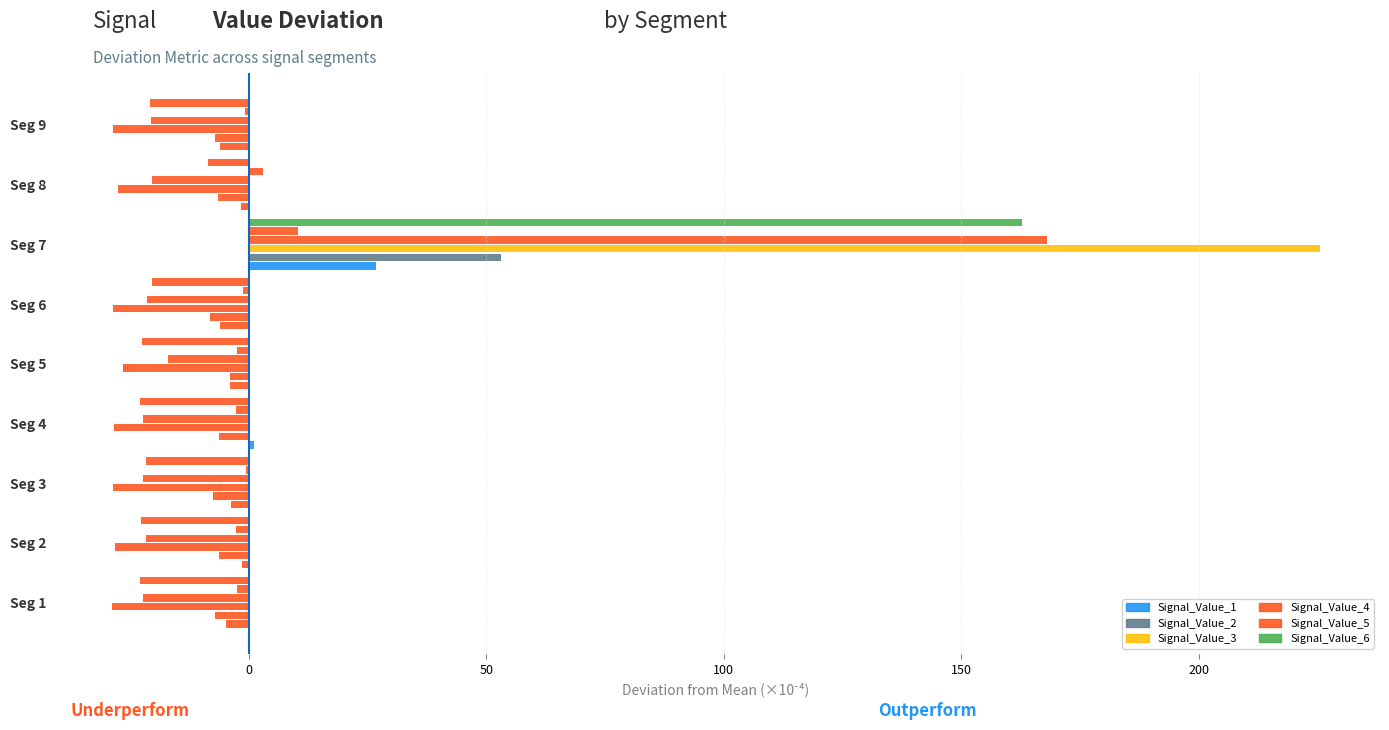

Count the number of data series in this chart.

6